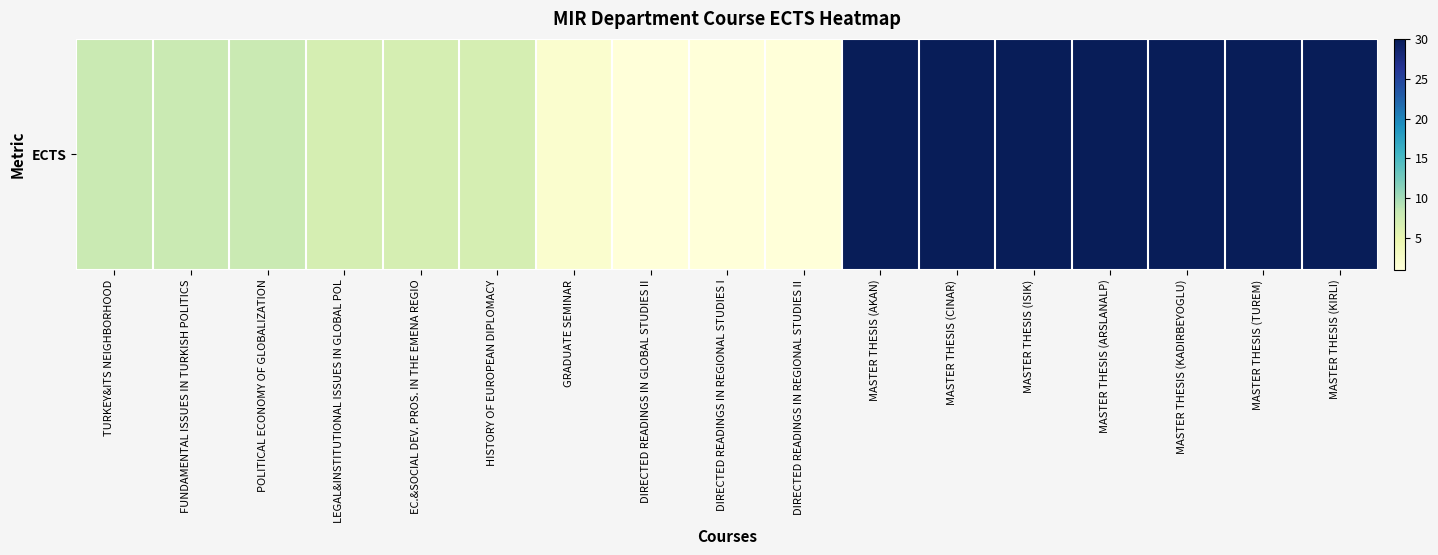

List the labels in order of value, smallest first.

DIRECTED READINGS IN GLOBAL STUDIES II, DIRECTED READINGS IN REGIONAL STUDIES I, DIRECTED READINGS IN REGIONAL STUDIES II, GRADUATE SEMINAR, LEGAL&INSTITUTIONAL ISSUES IN GLOBAL POL, EC.&SOCIAL DEV. PROS. IN THE EMENA REGIO, HISTORY OF EUROPEAN DIPLOMACY, TURKEY&ITS NEIGHBORHOOD, FUNDAMENTAL ISSUES IN TURKISH POLITICS, POLITICAL ECONOMY OF GLOBALIZATION, MASTER THESIS (AKAN), MASTER THESIS (CINAR), MASTER THESIS (ISIK), MASTER THESIS (ARSLANALP), MASTER THESIS (KADIRBEYOGLU), MASTER THESIS (TUREM), MASTER THESIS (KIRLI)